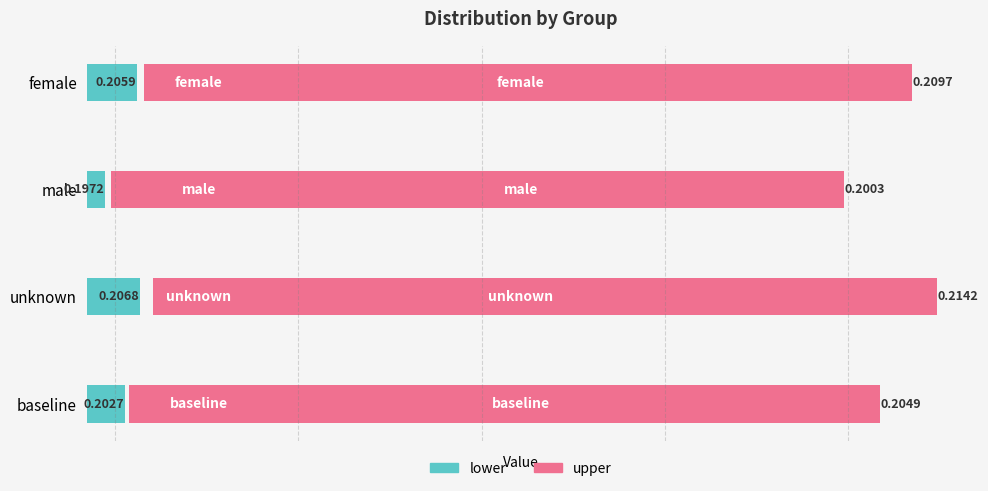

Rank the series by their maximum value, from lowest to highest.

lower, upper